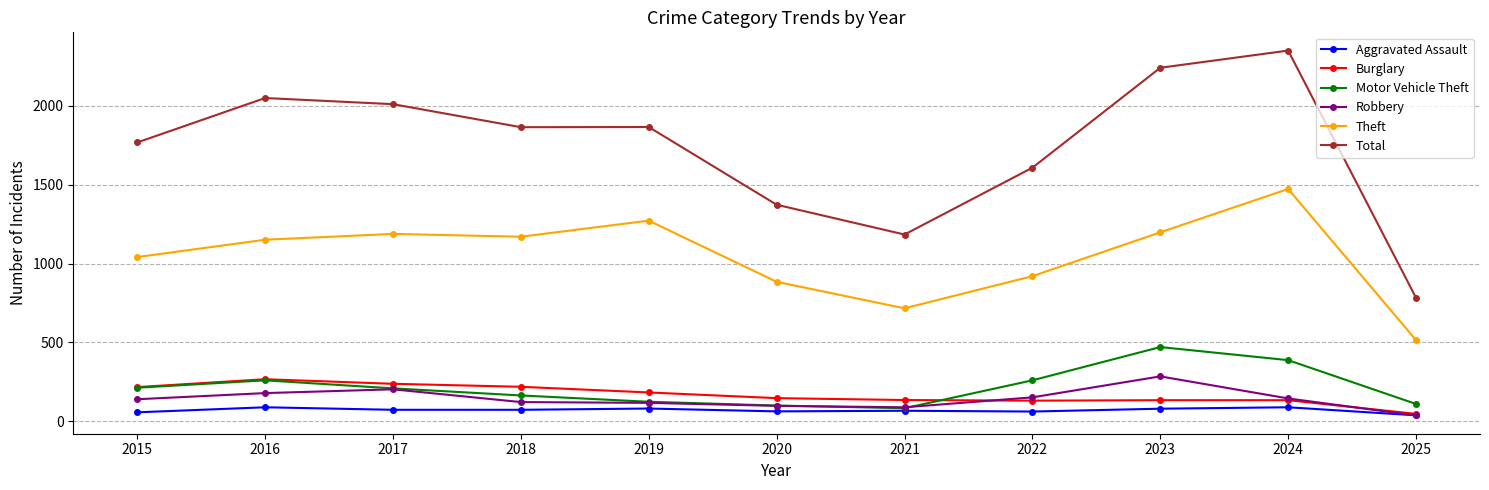

Which label corresponds to the largest value in the chart?

2024